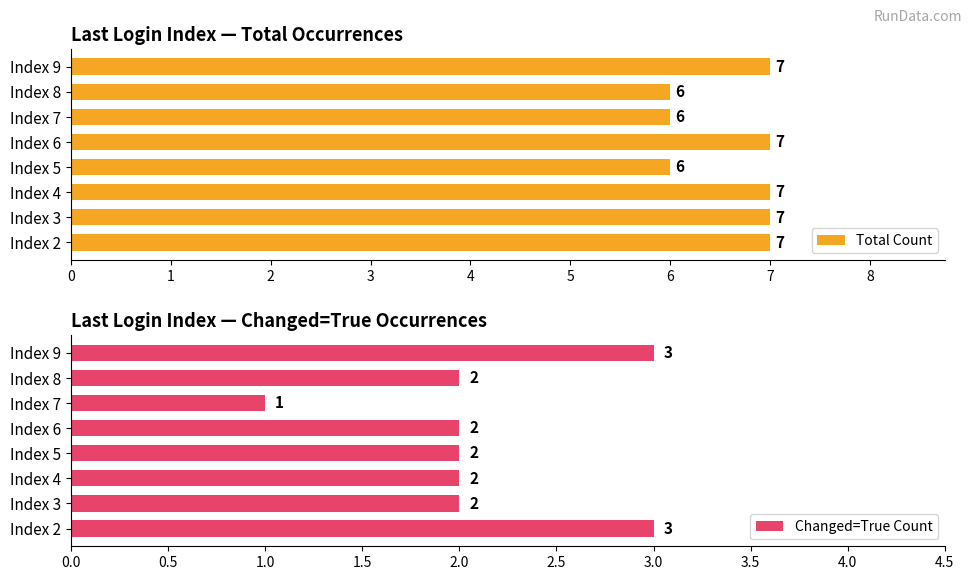

Read the Total Count value at Index 7.

6